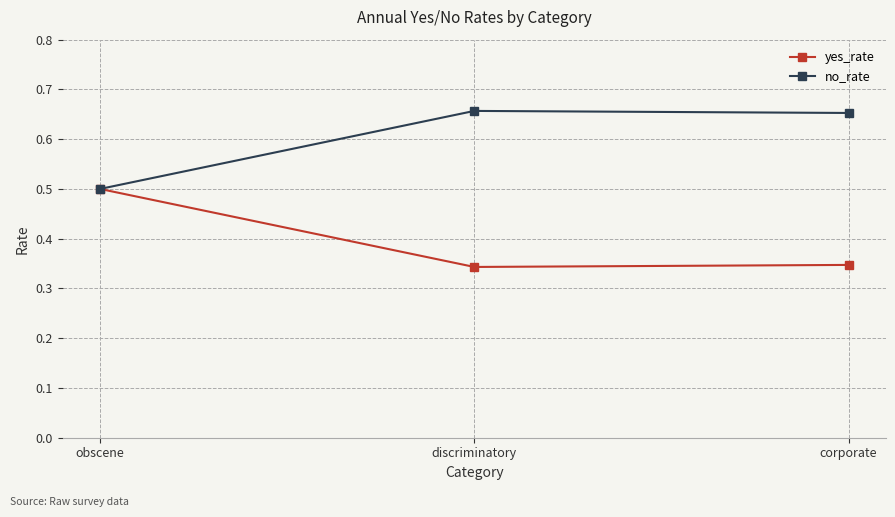

What is the average value of the no_rate series?

0.6